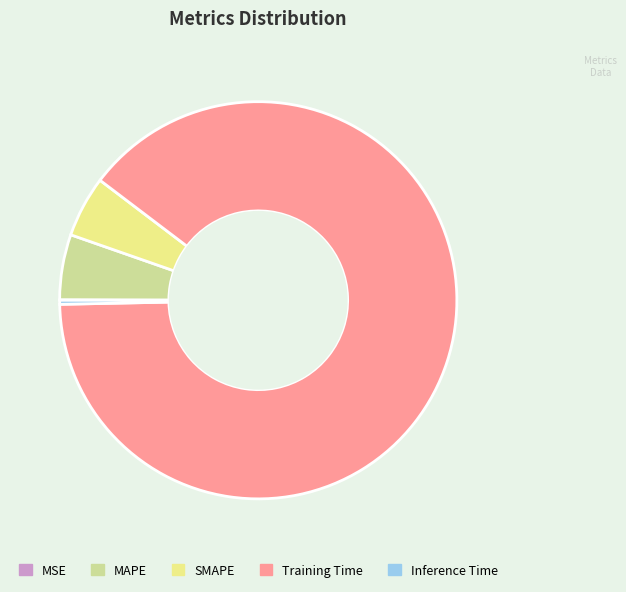

Which slice is the largest?

Training Time